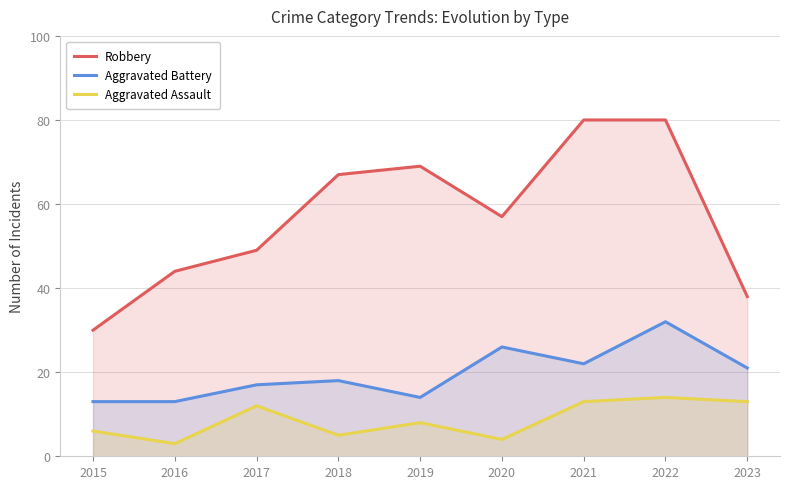

What is the difference between the maximum and minimum values in the Aggravated Assault series?

11